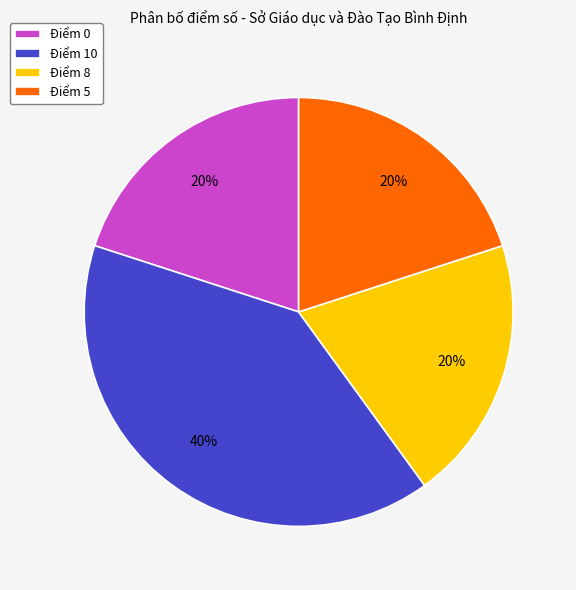

To the nearest percent, what portion does Điểm 10 represent?

40%